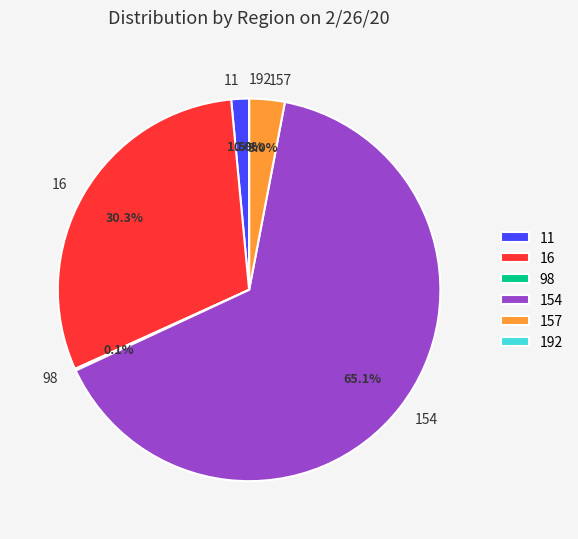

Which slice is the largest?

154